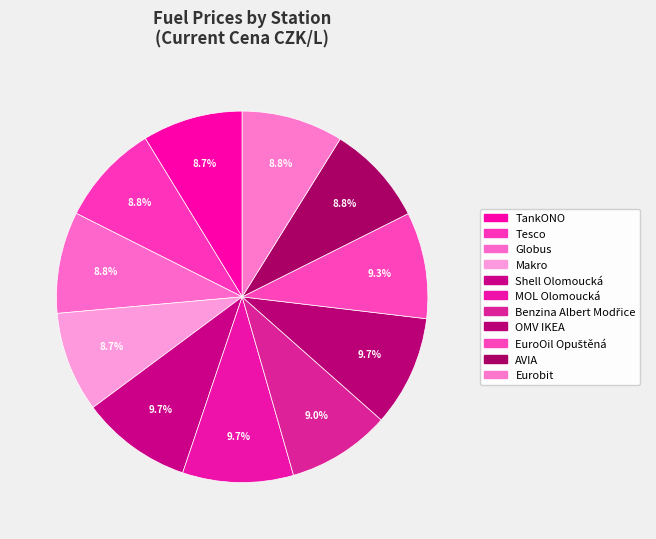

How many segments does this pie chart have?

11